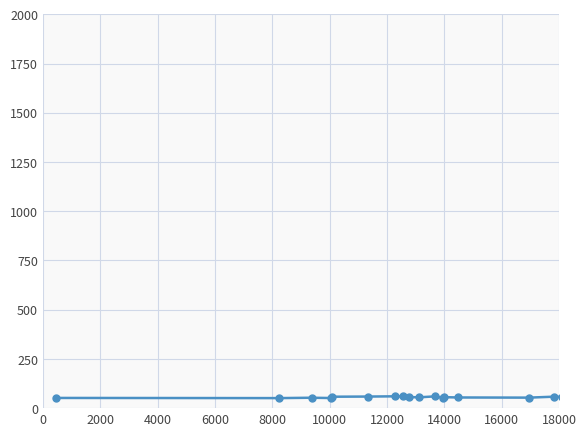

True or false: the data has more than 1 interior local peaks.

True